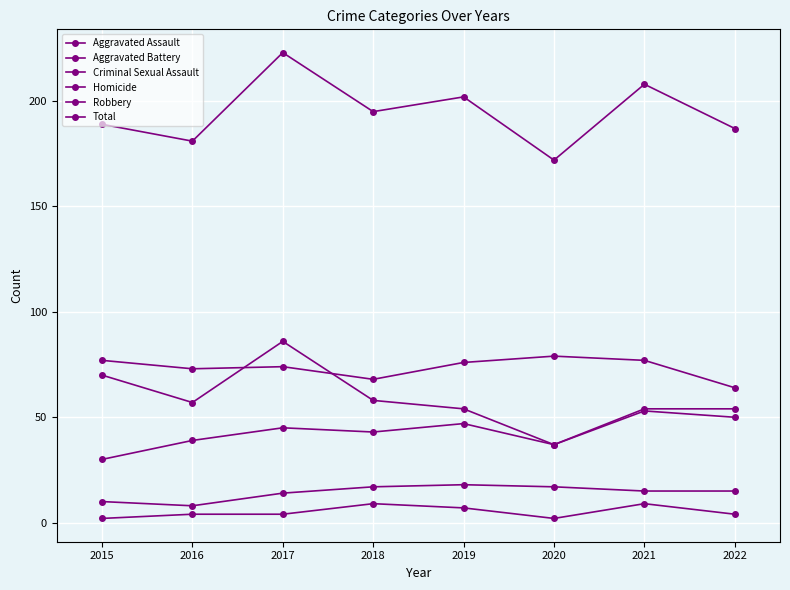

List the series in order of their peak value, lowest first.

Homicide, Criminal Sexual Assault, Aggravated Assault, Aggravated Battery, Robbery, Total